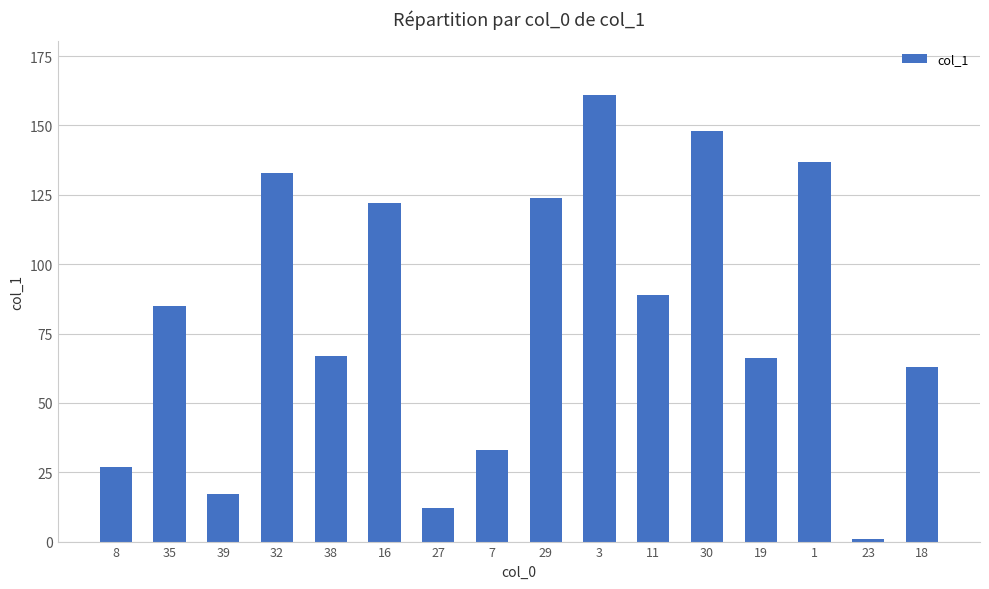

What is the sum of the values at 7 and 30?

181